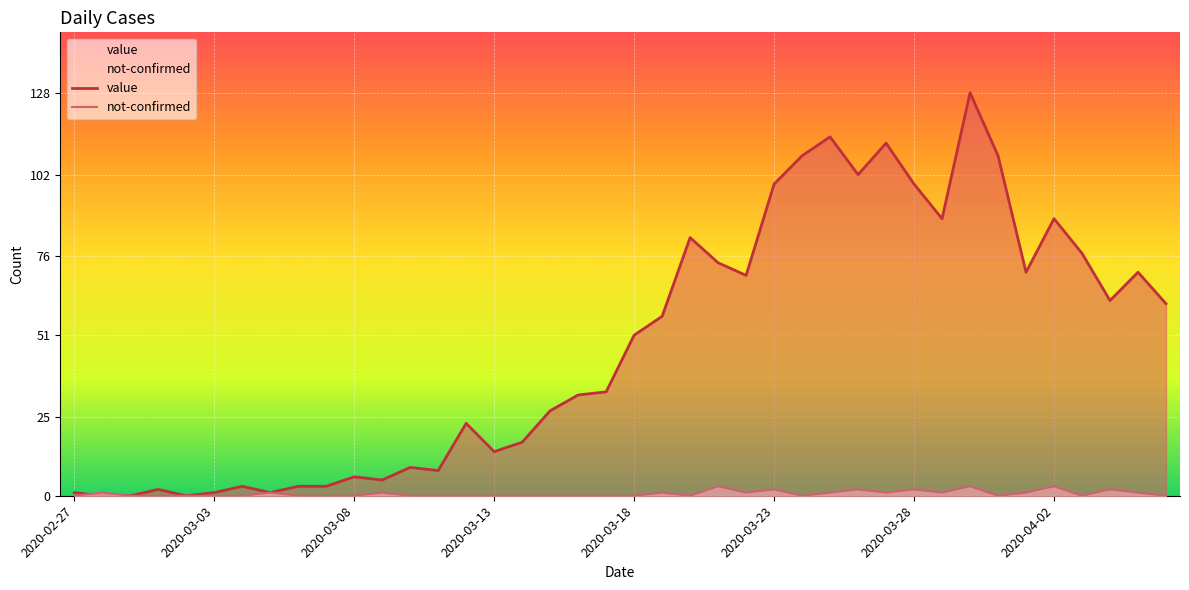

Count the not-confirmed values in the range 0 to 1.

33